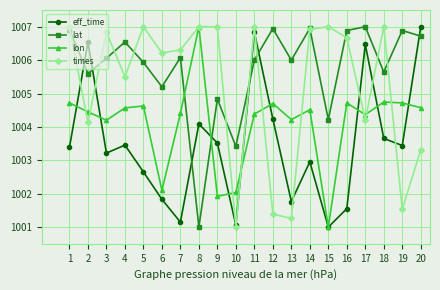

Does the chart have visible grid lines?

Yes